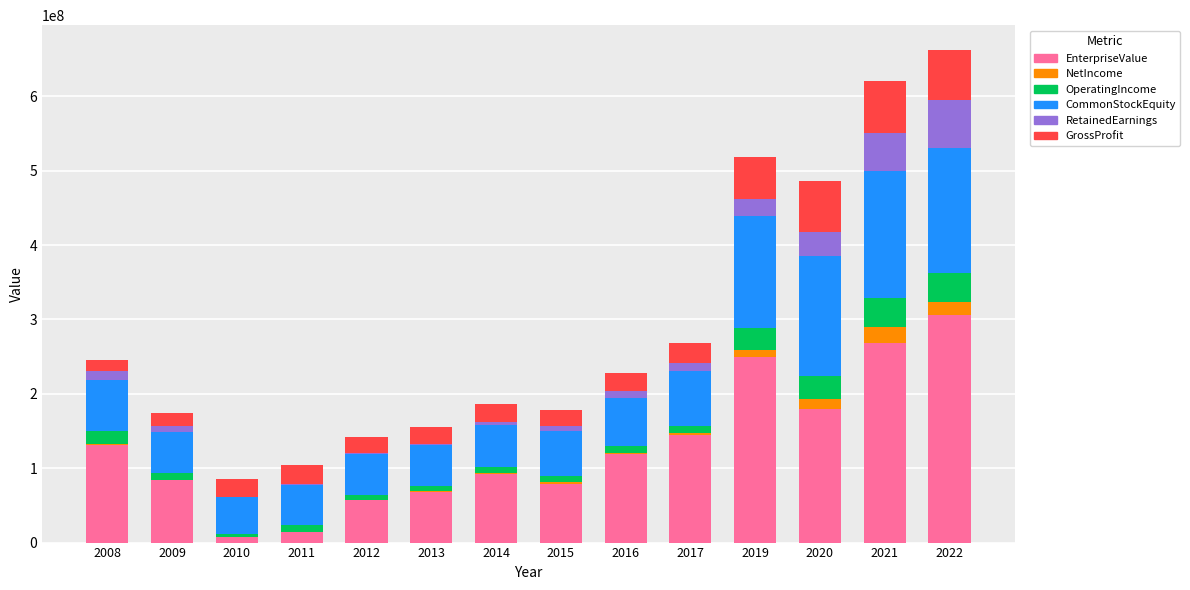

At which label does RetainedEarnings reach its peak?

2022